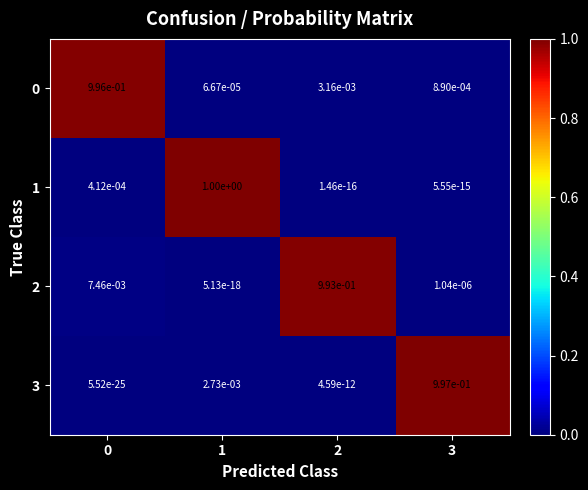

Is it true that 2 equals 0.0 at 0?

True